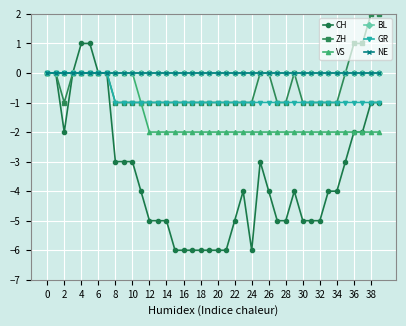

Is this an area chart (filled region under the line)?

No